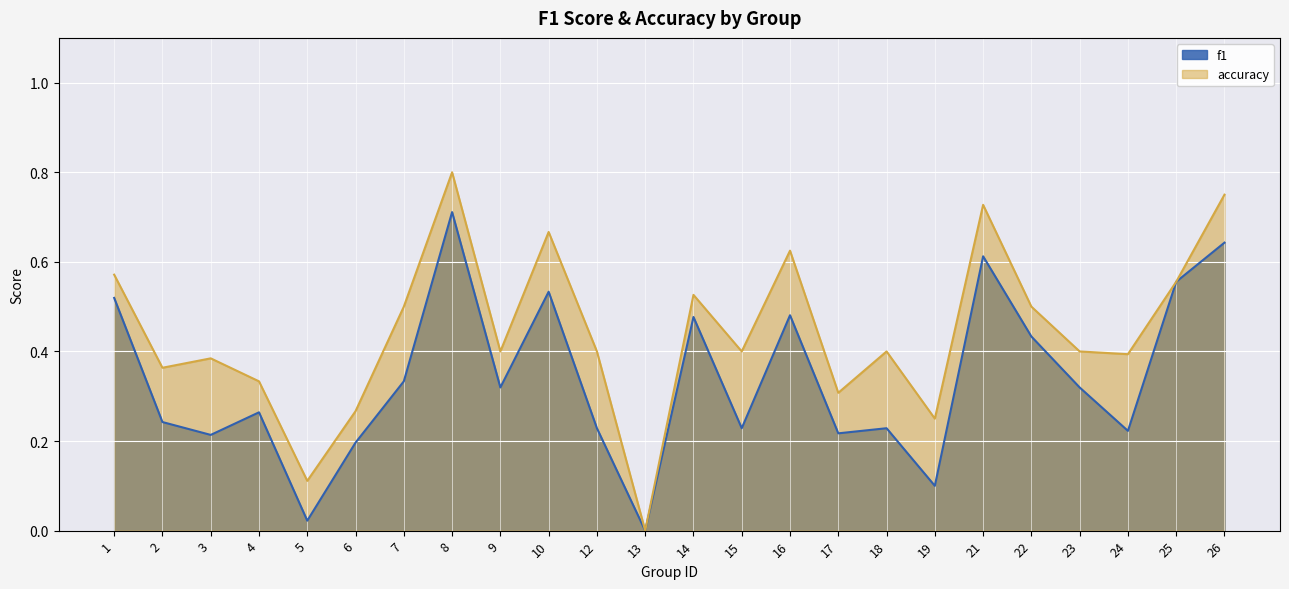

Which series has the largest total across all categories?

accuracy